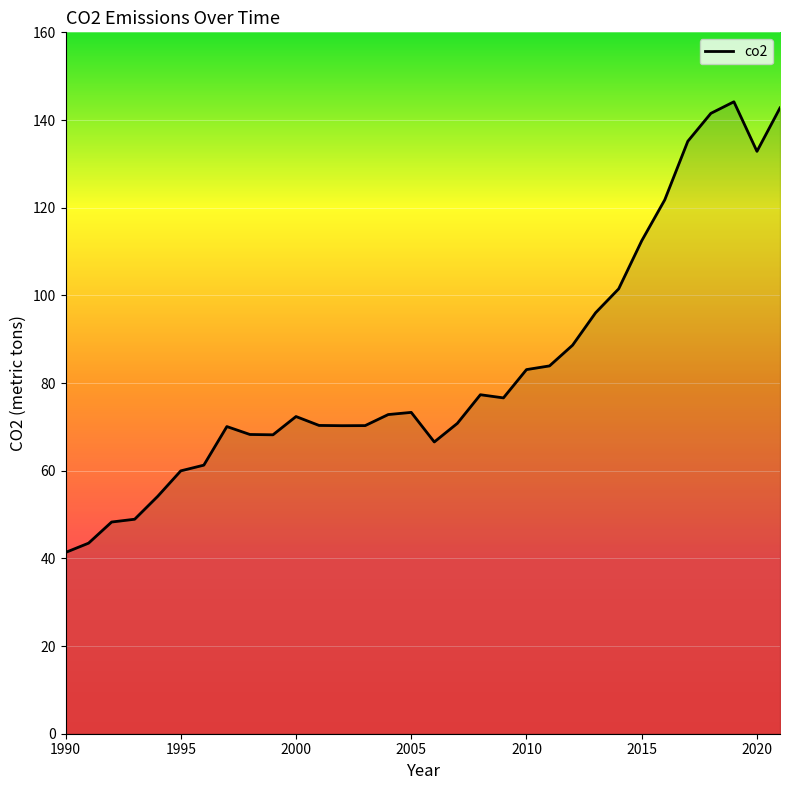

What is the difference between the maximum and minimum values?

102.8